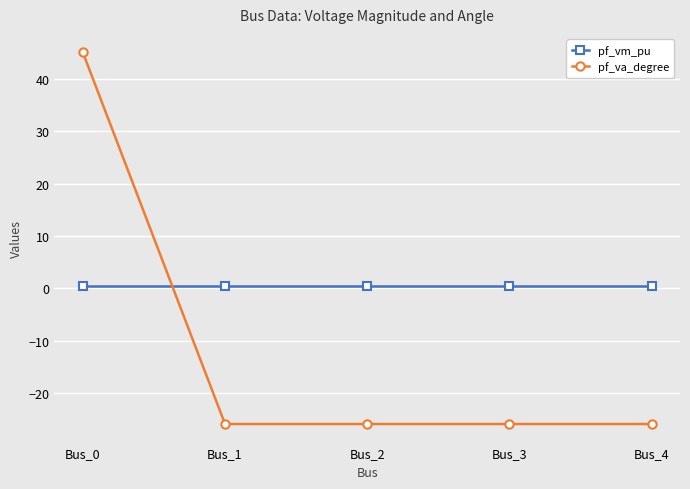

True or false: pf_va_degree has more than 1 points higher than both neighbors.

False